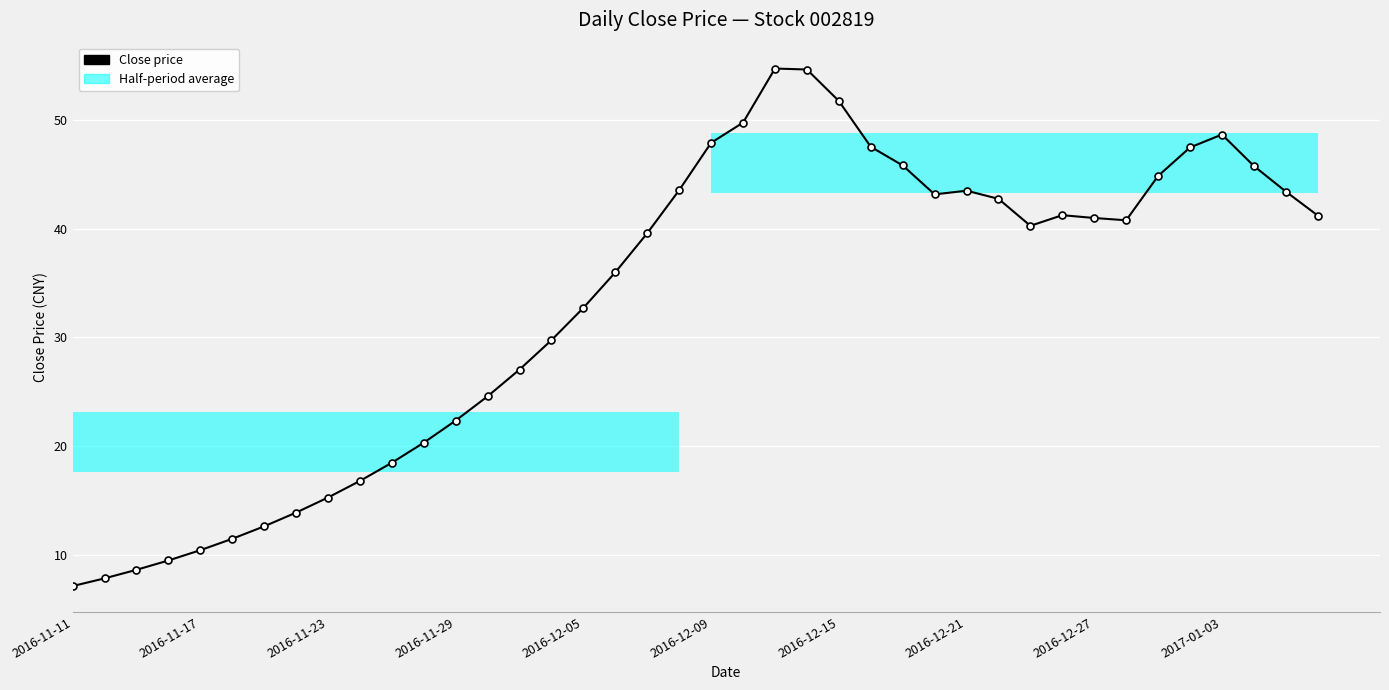

What is the greatest value displayed?

54.7